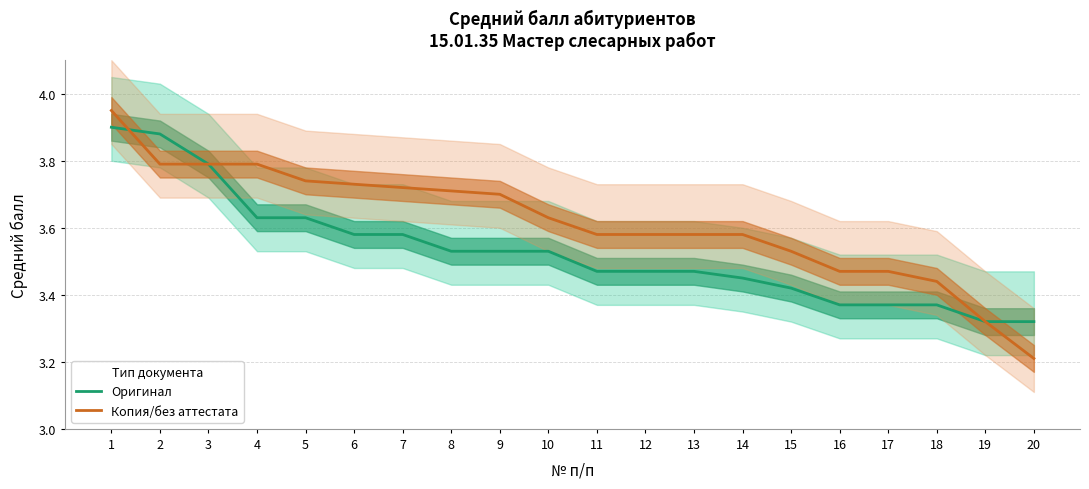

What is the lowest value of the Оригинал series?

3.3